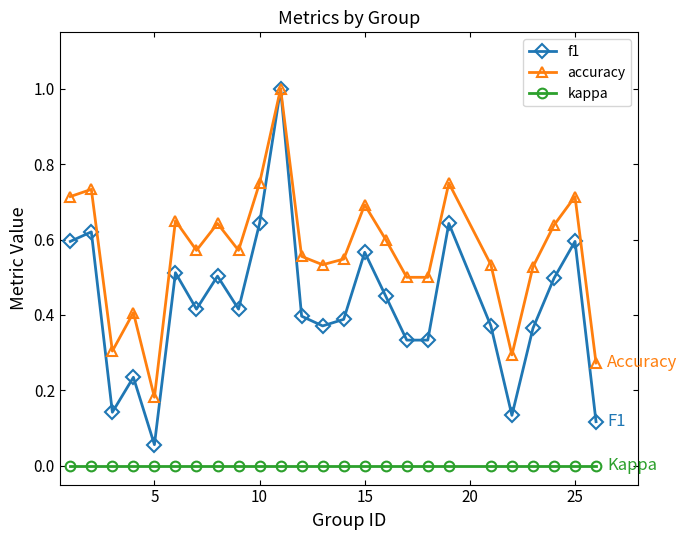

True or false: accuracy has more than 0 points higher than both neighbors.

True